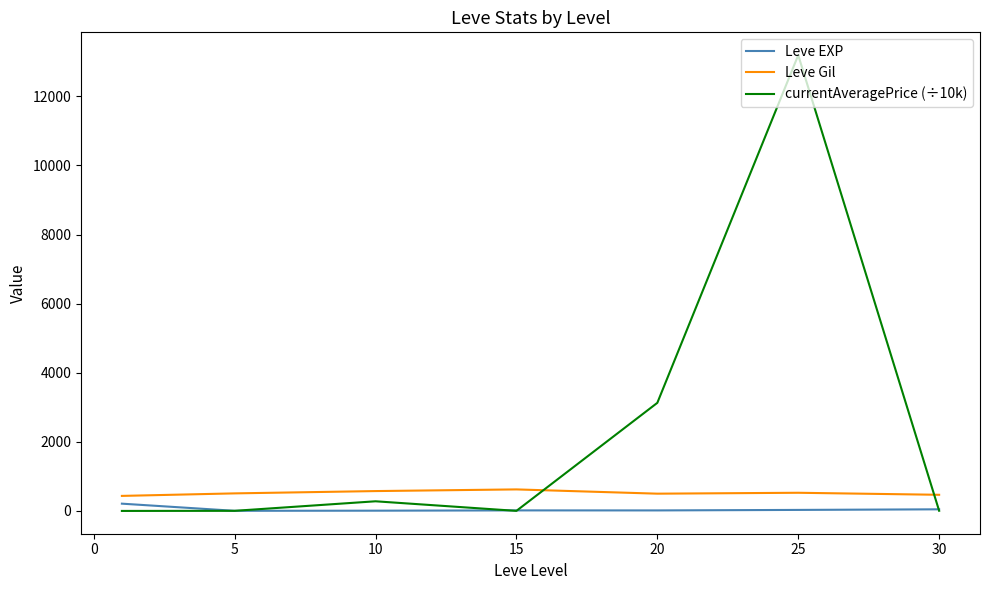

What is the maximum value for Leve Gil?

623.3